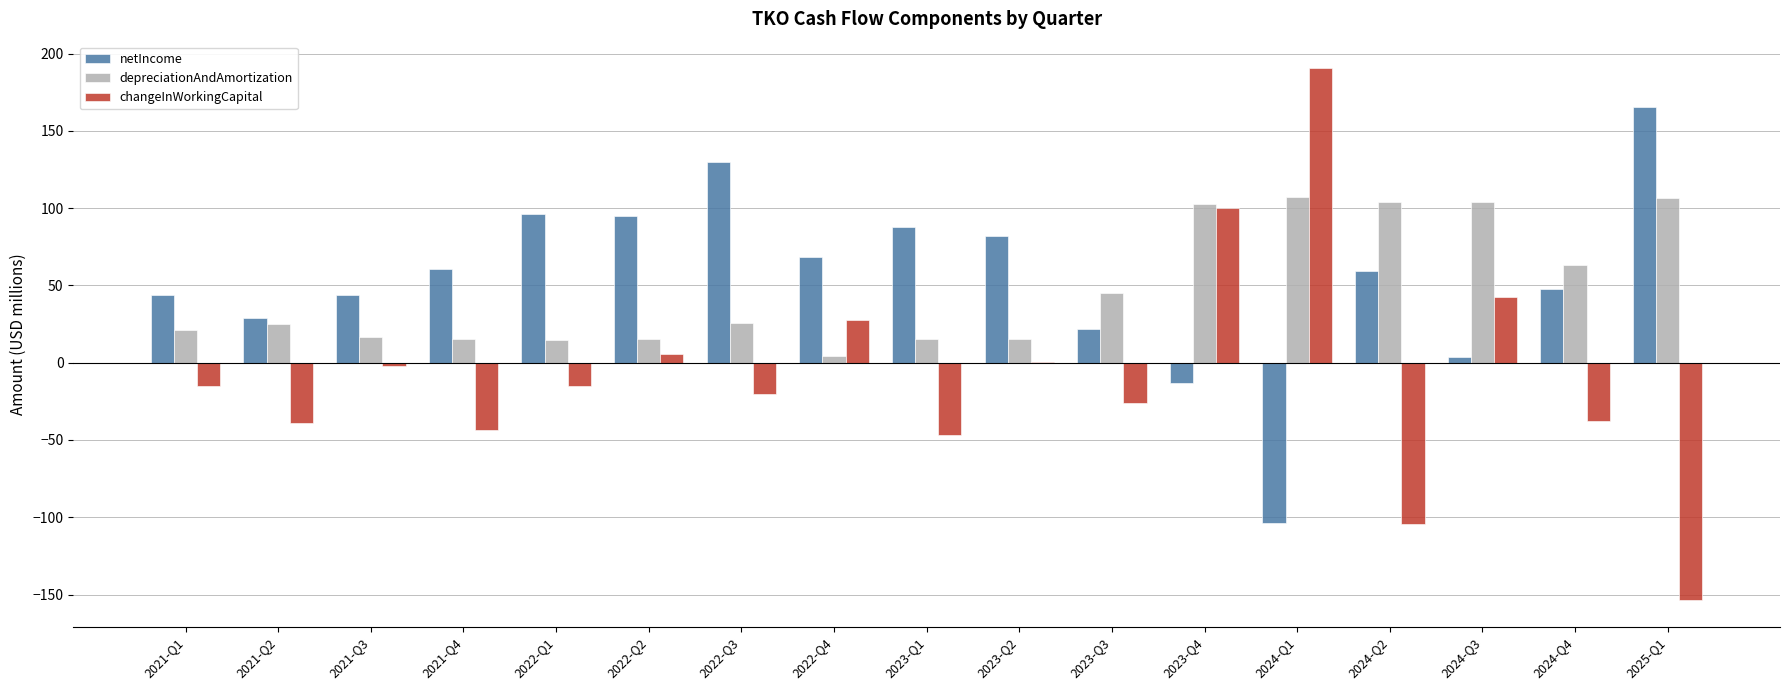

Which series has the largest total across all categories?

netIncome